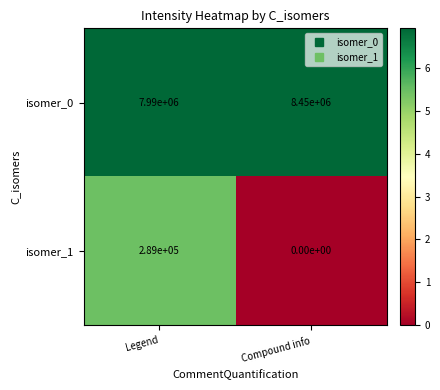

Read the isomer_1 value at Legend, to the nearest 10.

289000